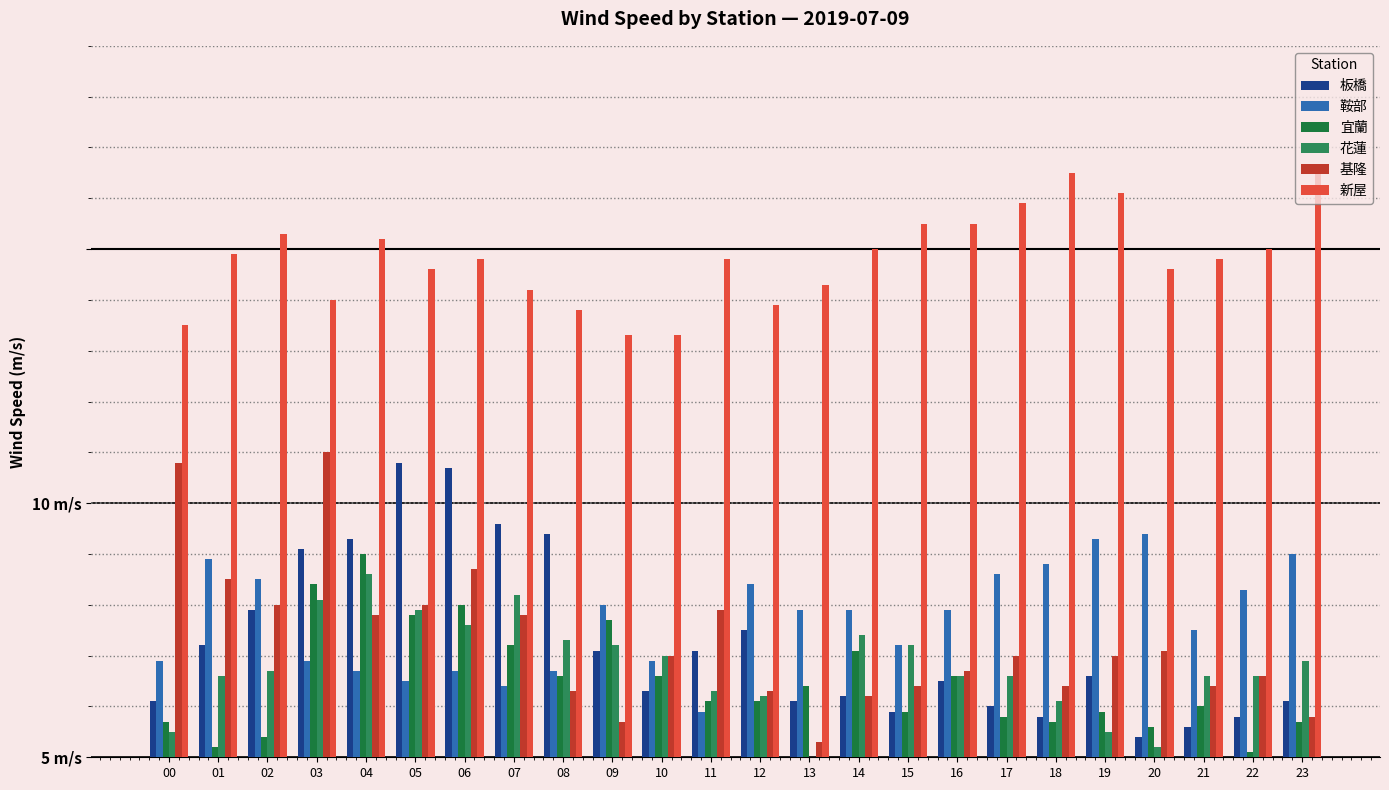

Are the bars horizontal?

No